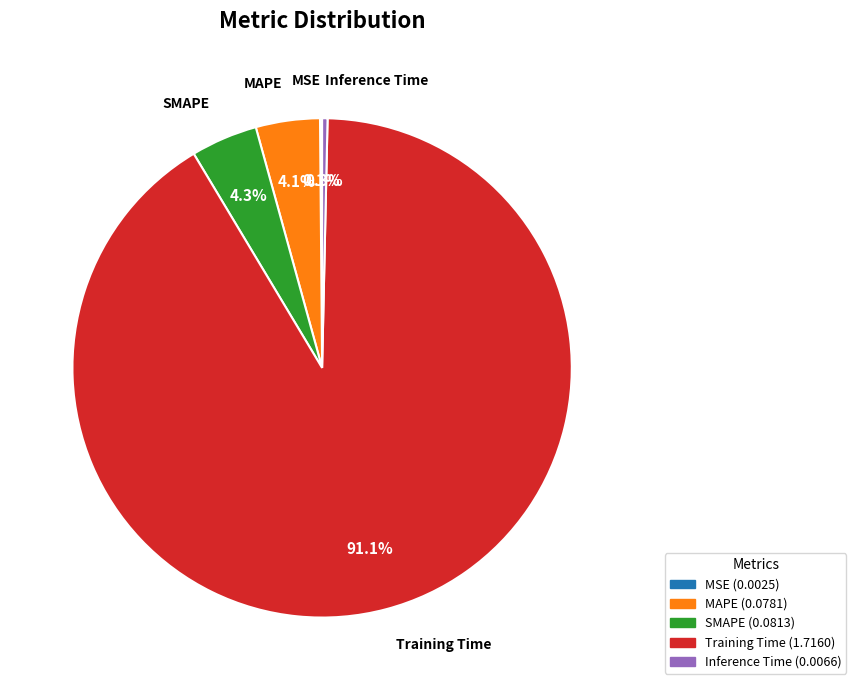

Between Inference Time and Training Time, which is larger?

Training Time